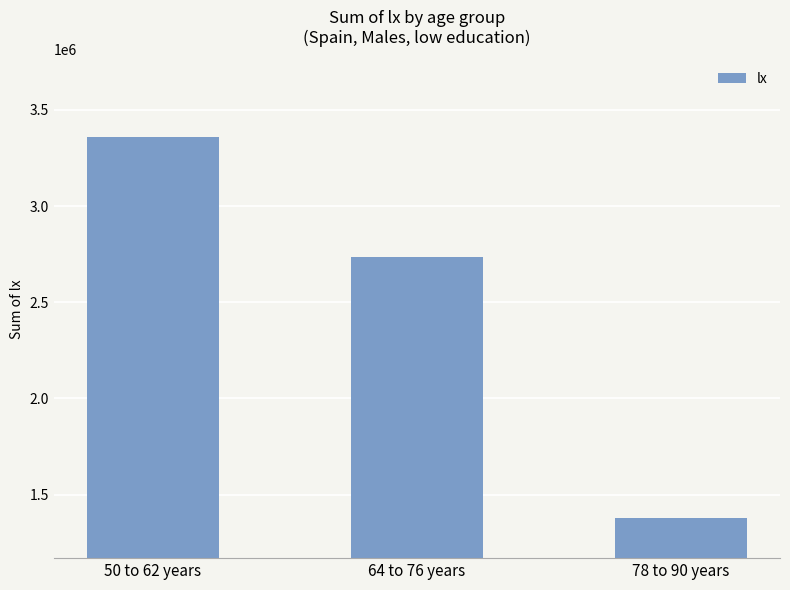

Reading left to right, list all the values displayed in this chart.

3358356	2732659	1376773